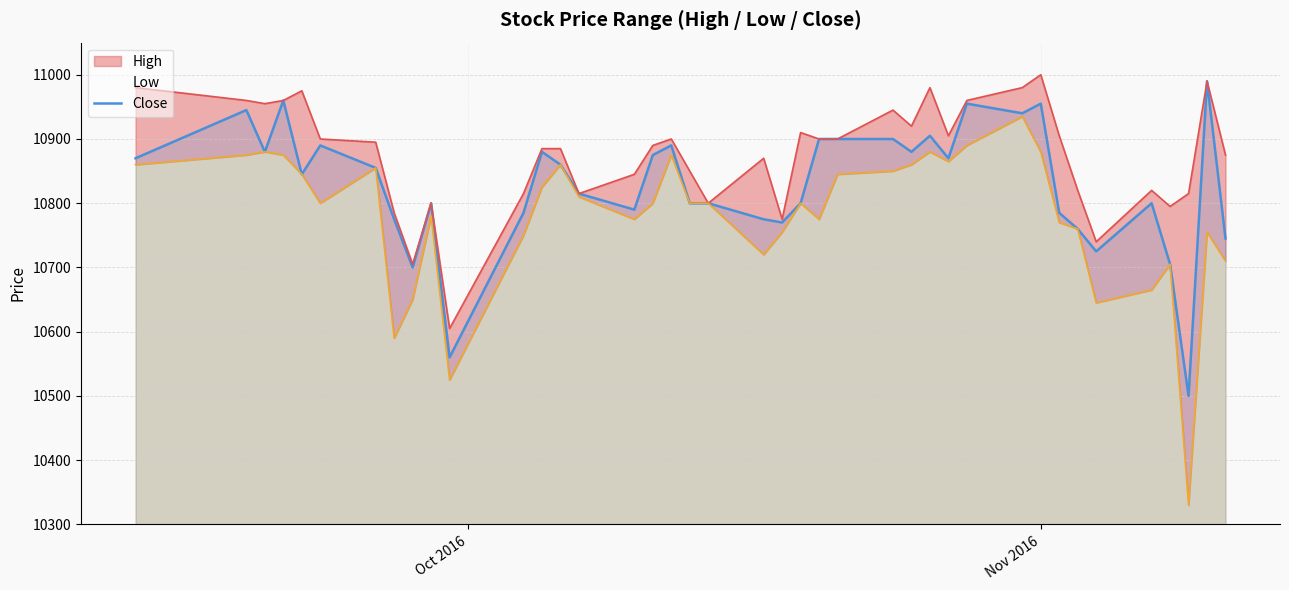

What is the minimum value for Close?

10500